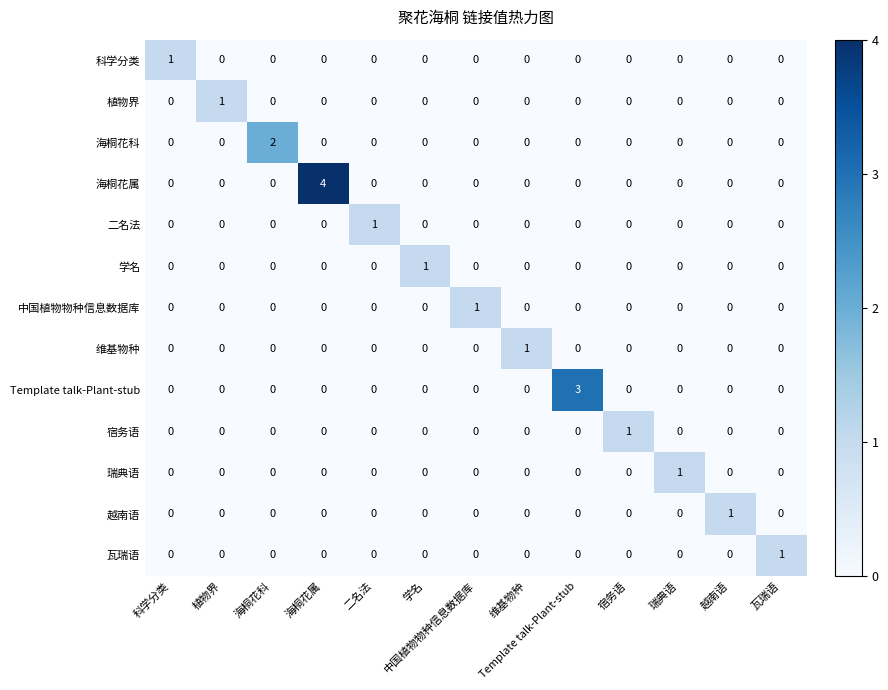

Is it true that 植物界 equals 0 at 海桐花科?

True